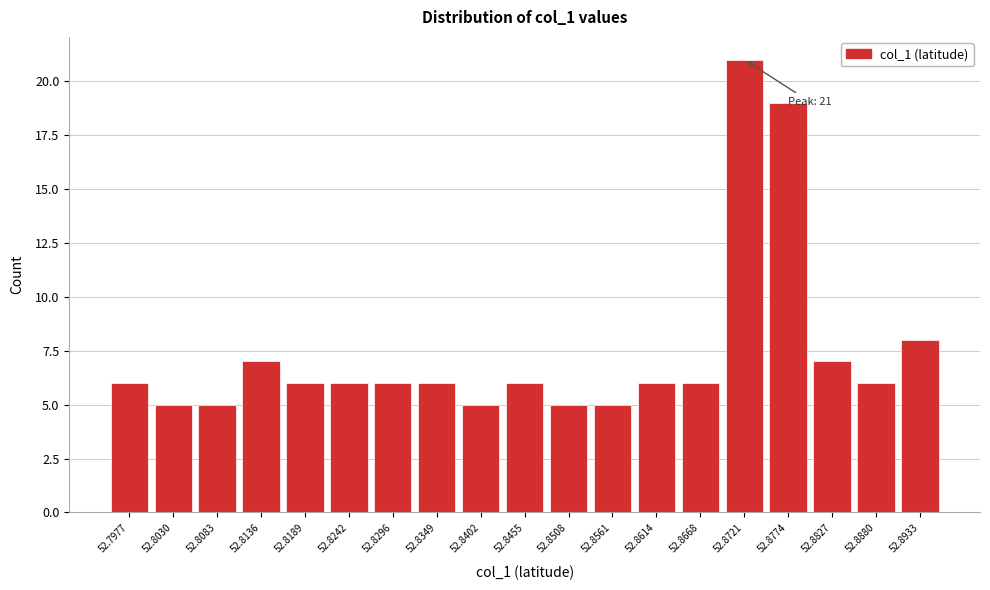

Which range on the x-axis has the tallest bar?

52.869 to 52.875